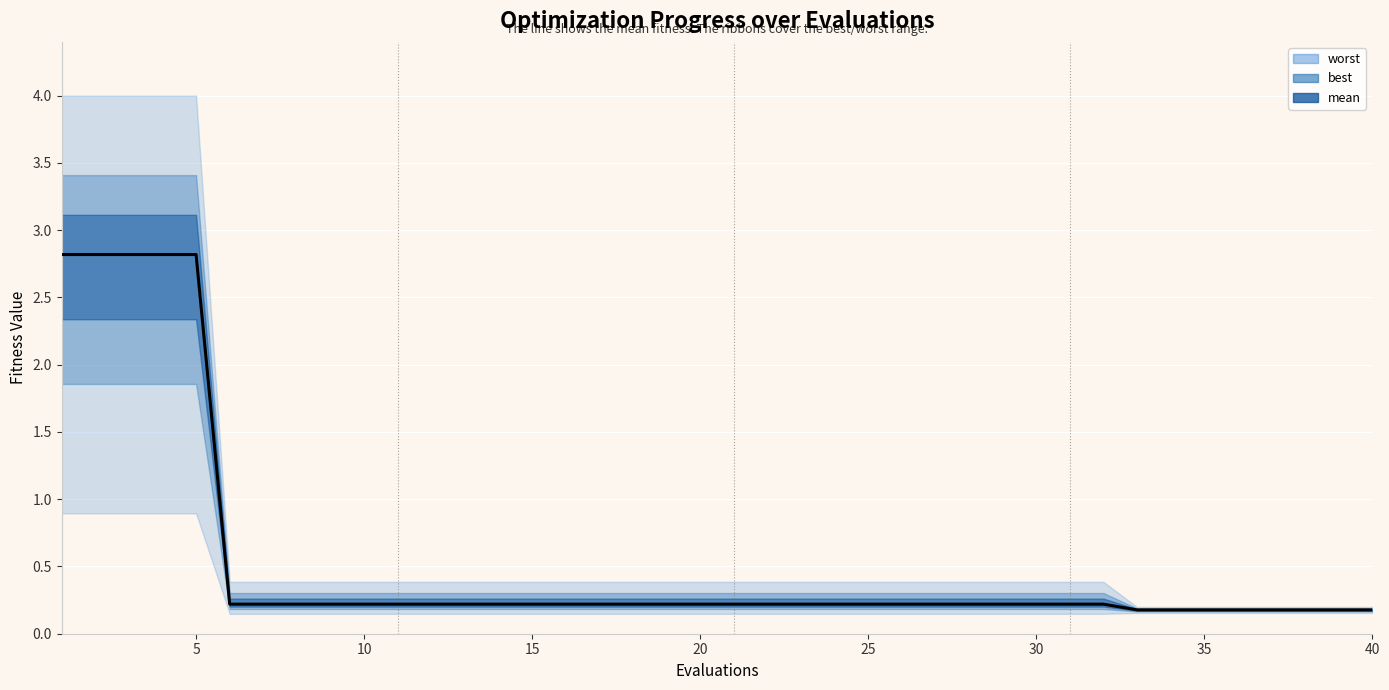

What is the difference between the second highest and second lowest values in the worst series?

3.8